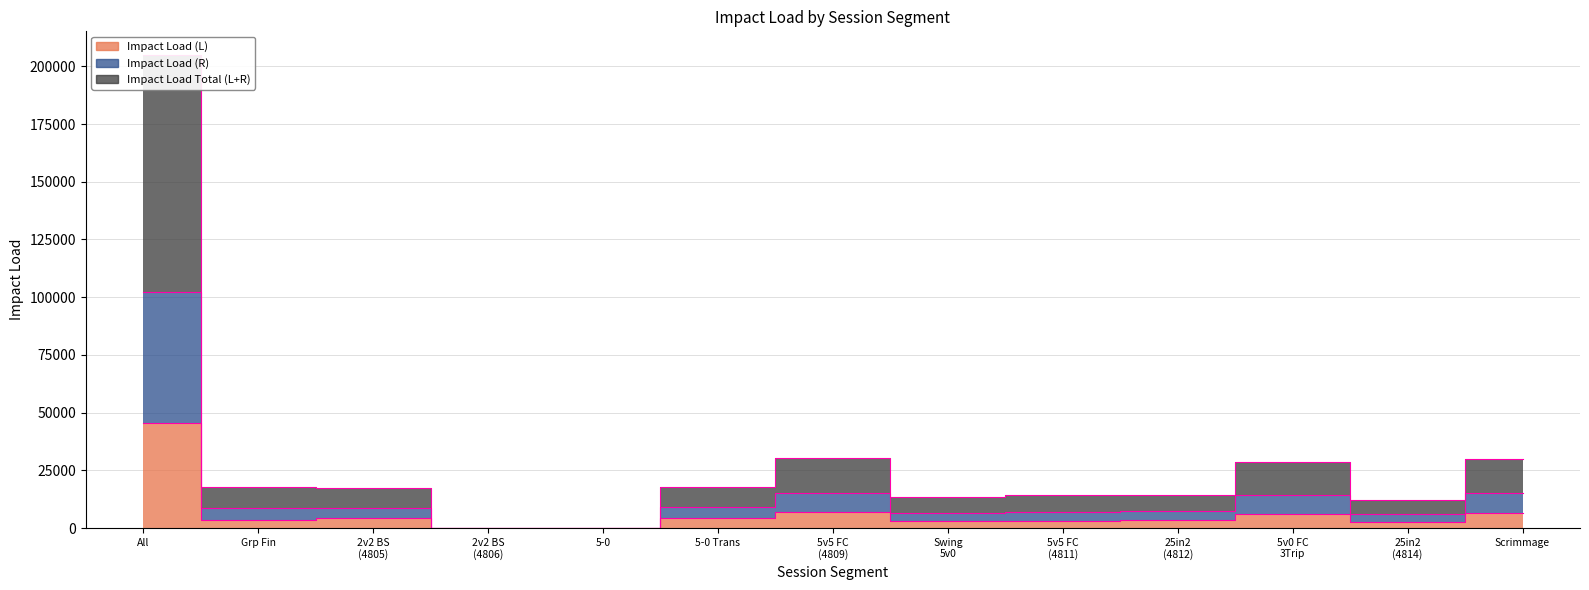

True or false: Impact Load Total (L+R) and Impact Load (R) cross at least once.

False